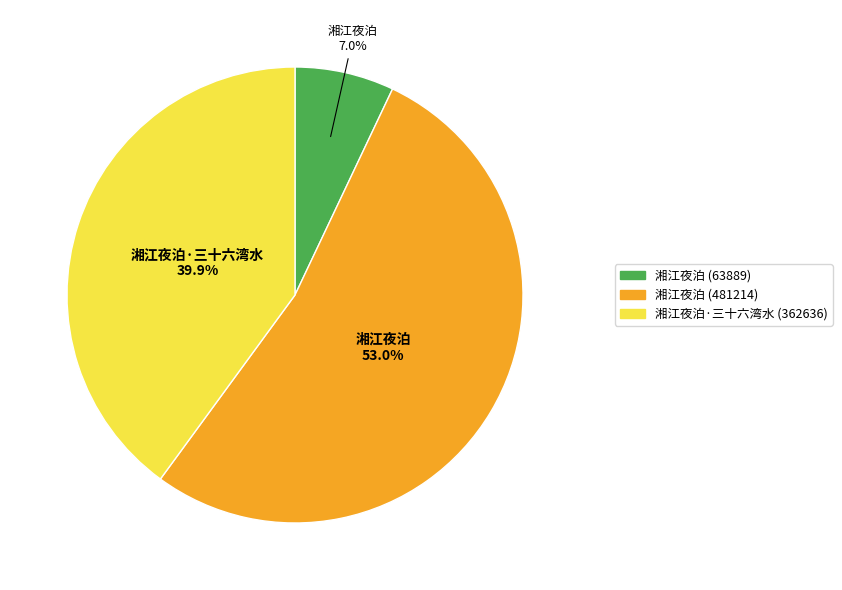

Do 湘江夜泊·三十六湾水 (362636) and 湘江夜泊 (63889) together represent more than half of the pie?

No